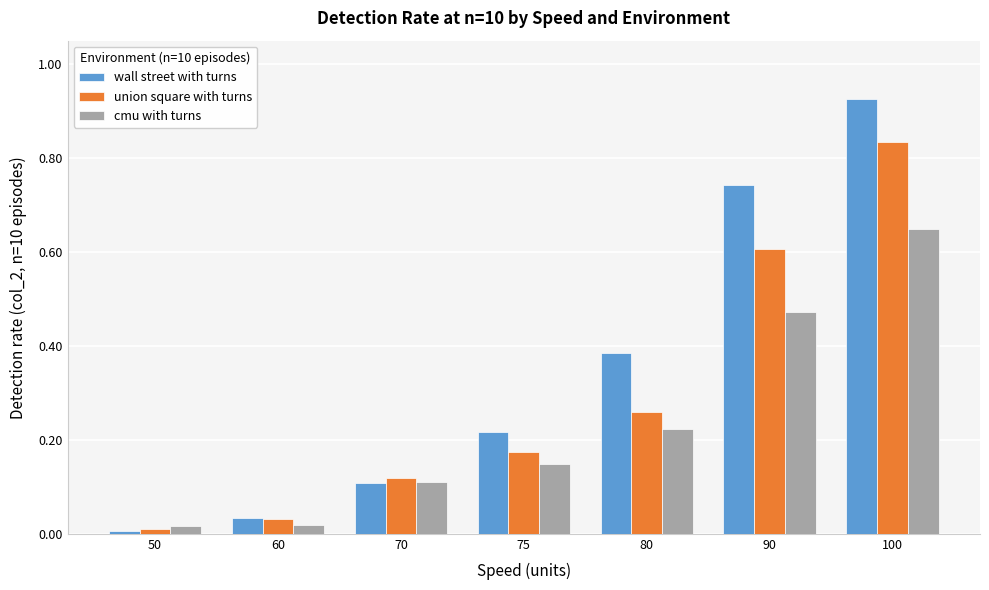

At which category does the chart reach its peak across all series?

100